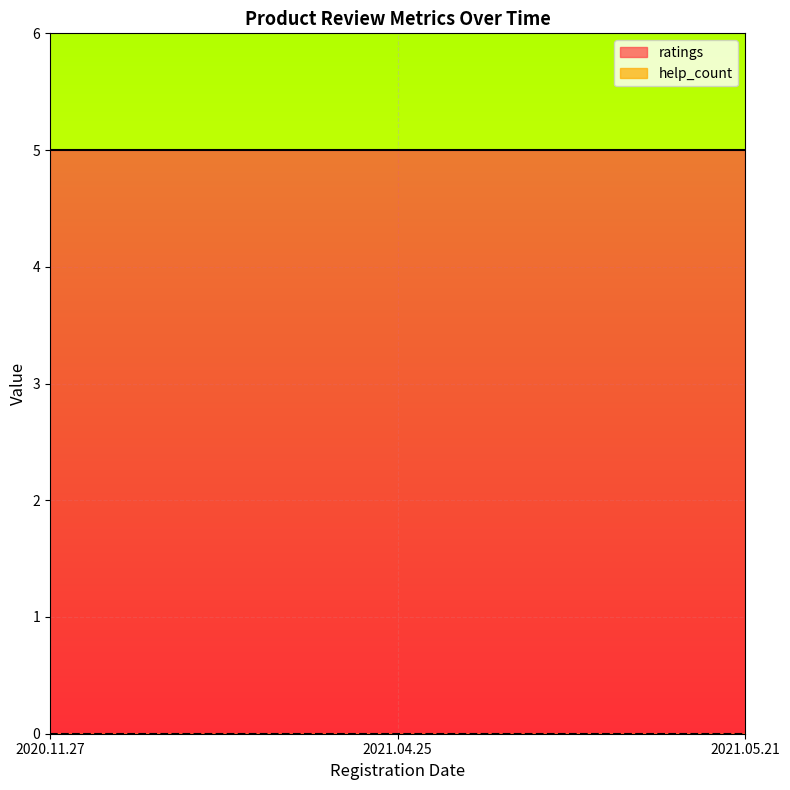

How many series are shown in this chart?

2